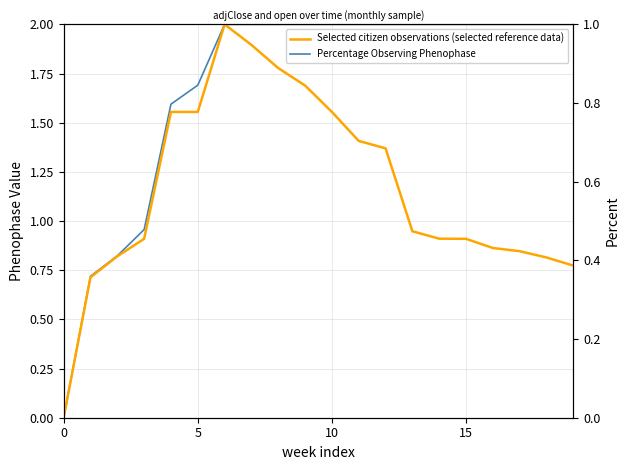

List the series in order of their peak value, highest first.

Percentage Observing Phenophase, Selected citizen observations (selected reference data)